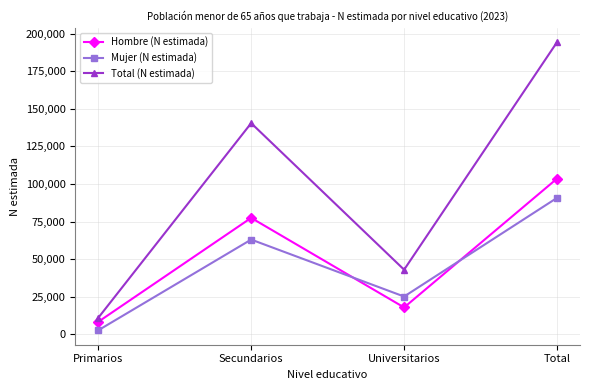

What are all the series names shown in the legend?

Hombre (N estimada), Mujer (N estimada), Total (N estimada)